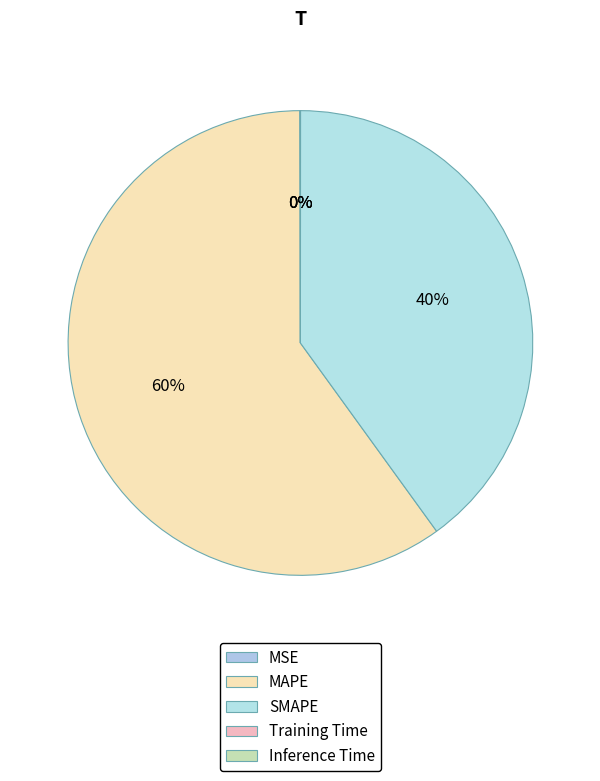

Is it true that Training Time is 11% of the pie?

False